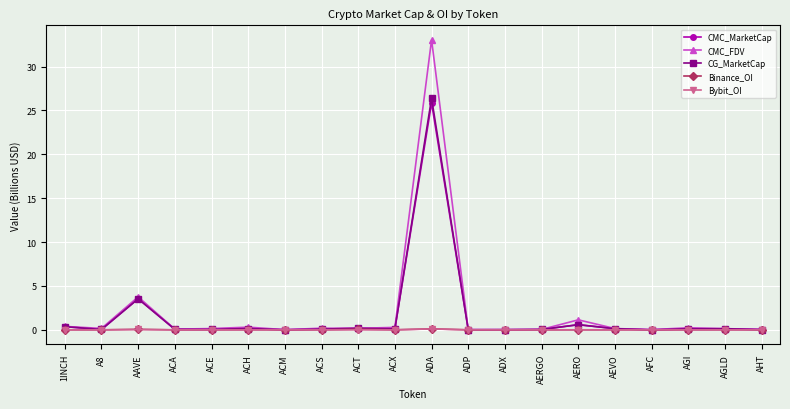

At which label does CMC_MarketCap reach its peak?

ADA